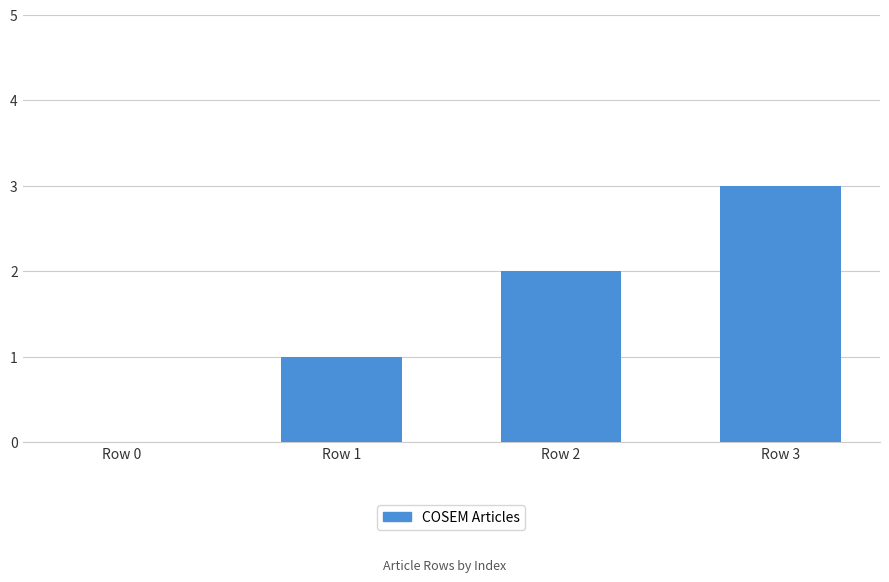

Which category has the highest value across all series?

Row 3